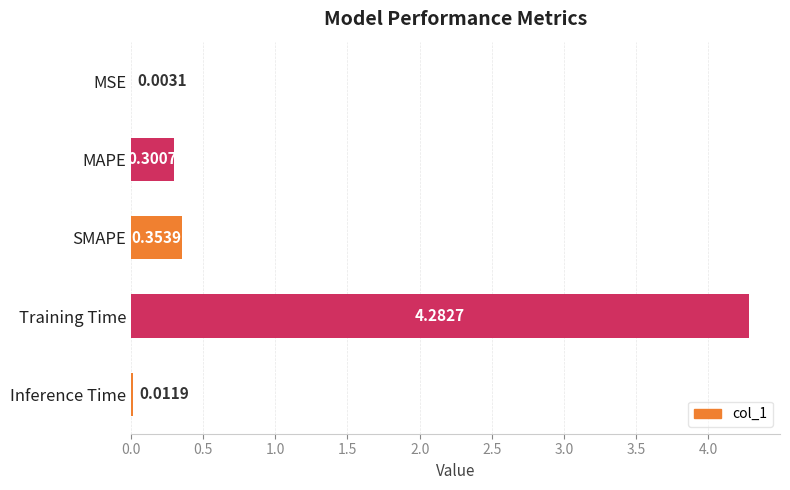

What is the sum of the values at SMAPE and MAPE?

0.7